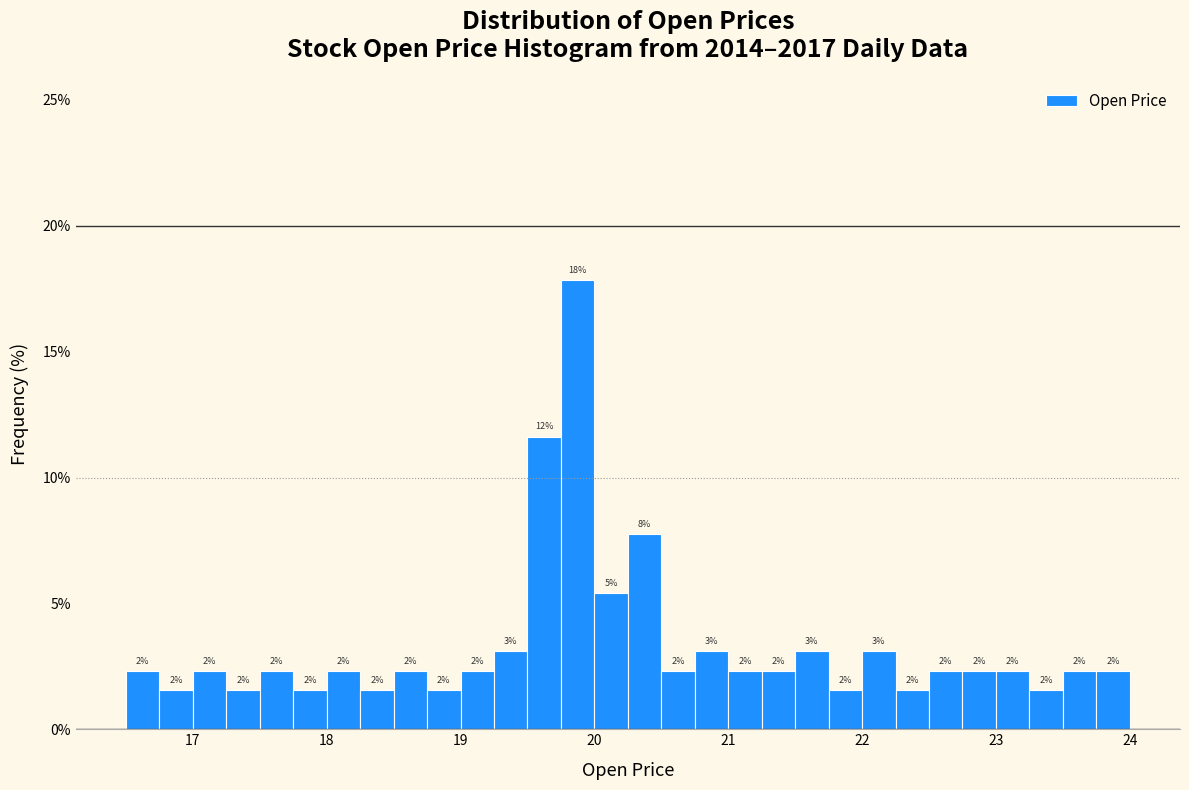

Read against the x-axis, roughly where is the centre of the tallest bar?

19.9